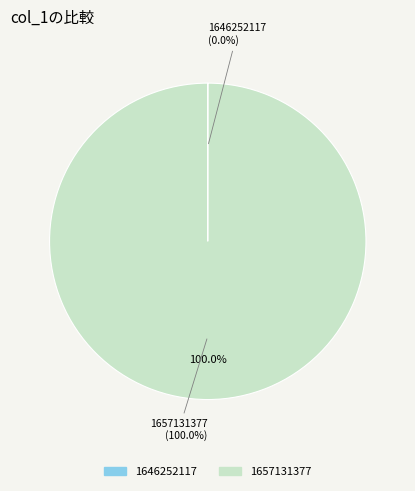

True or false: 1657131377 accounts for 100% of the total.

True